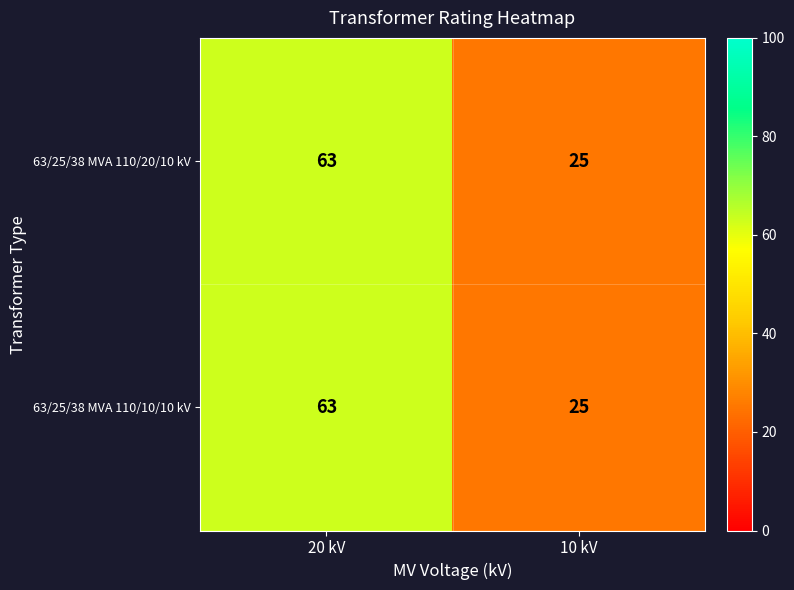

Reading left to right, list all the values displayed in this chart.

63/25/38 MVA 110/20/10 kV: 20 kV=63	10 kV=25
63/25/38 MVA 110/10/10 kV: 20 kV=63	10 kV=25